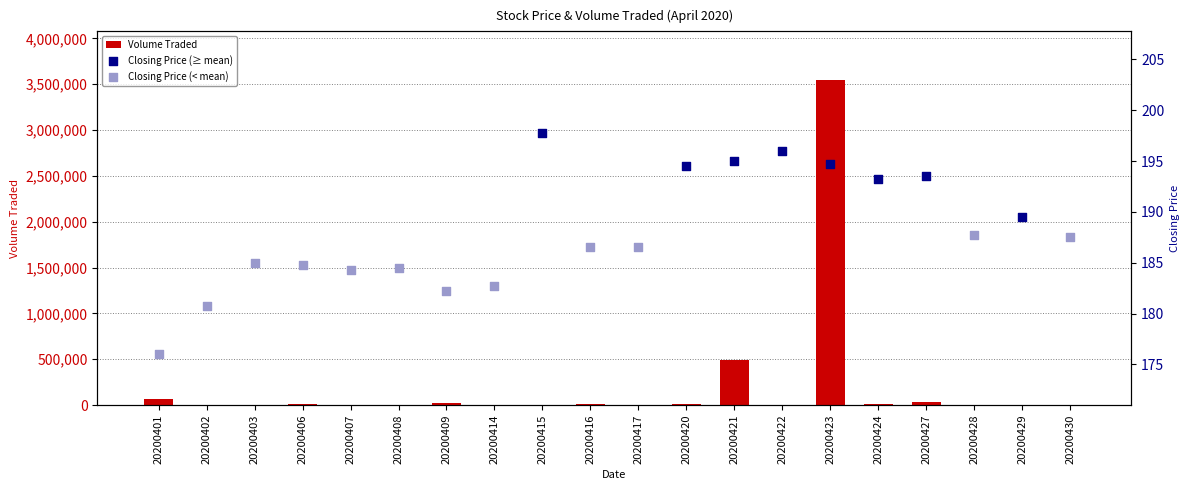

Approximately how many times larger is the value at 20200416 compared to 20200409?

0.4